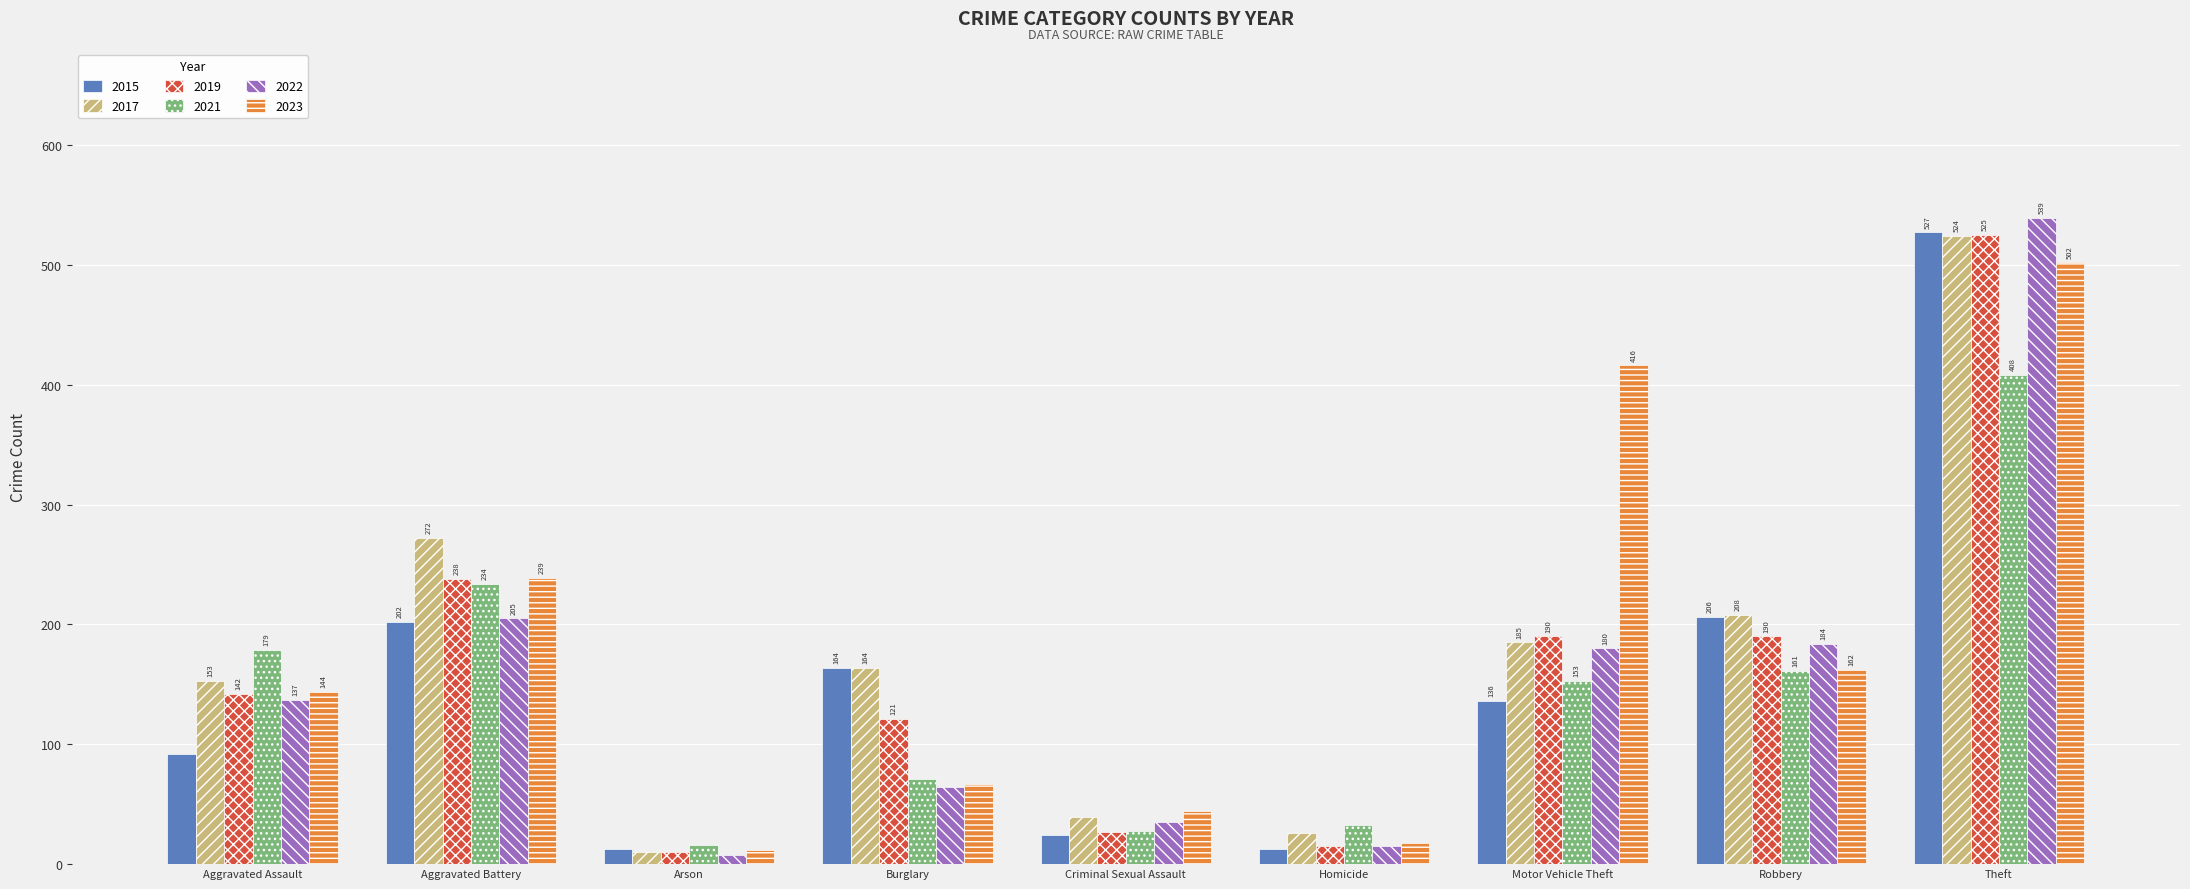

What is the lowest value of the 2021 series?

16